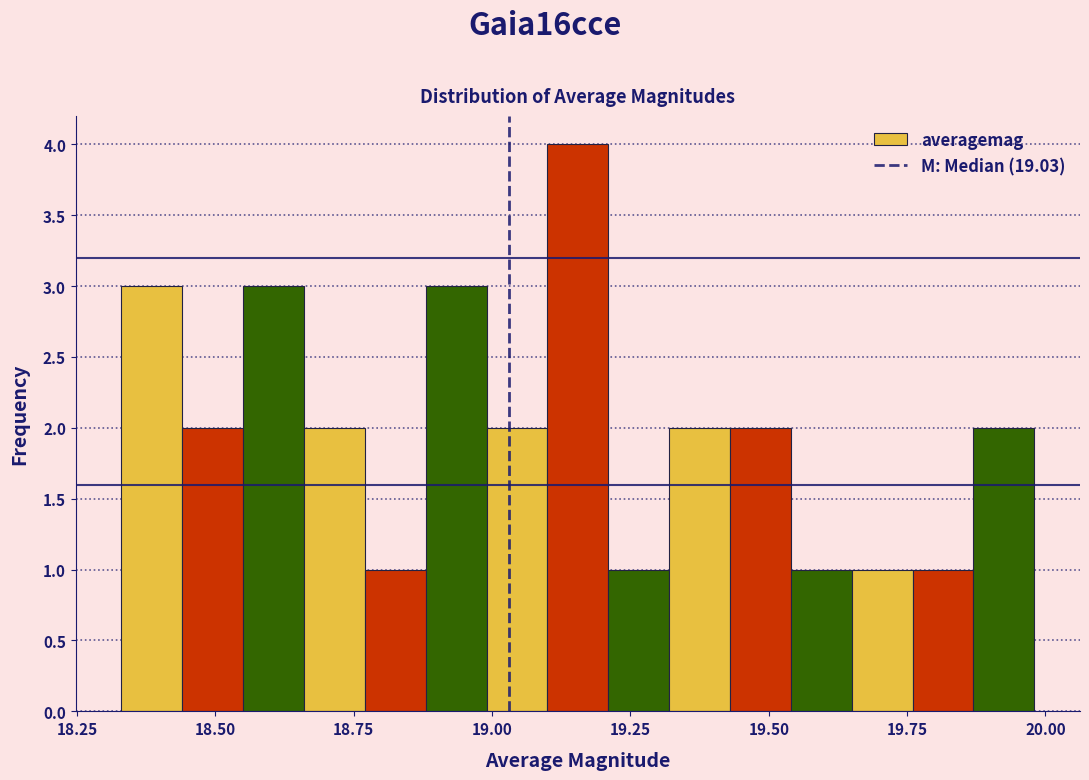

Read against the x-axis, roughly where is the centre of the tallest bar?

19.15